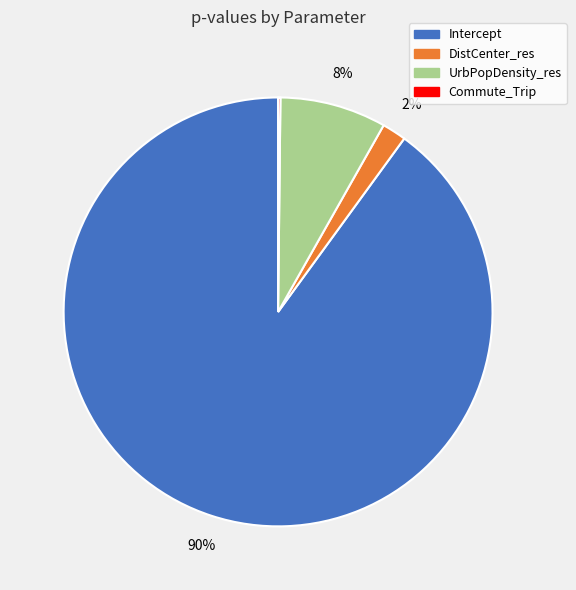

Does DistCenter_res account for over 50% of the chart?

No